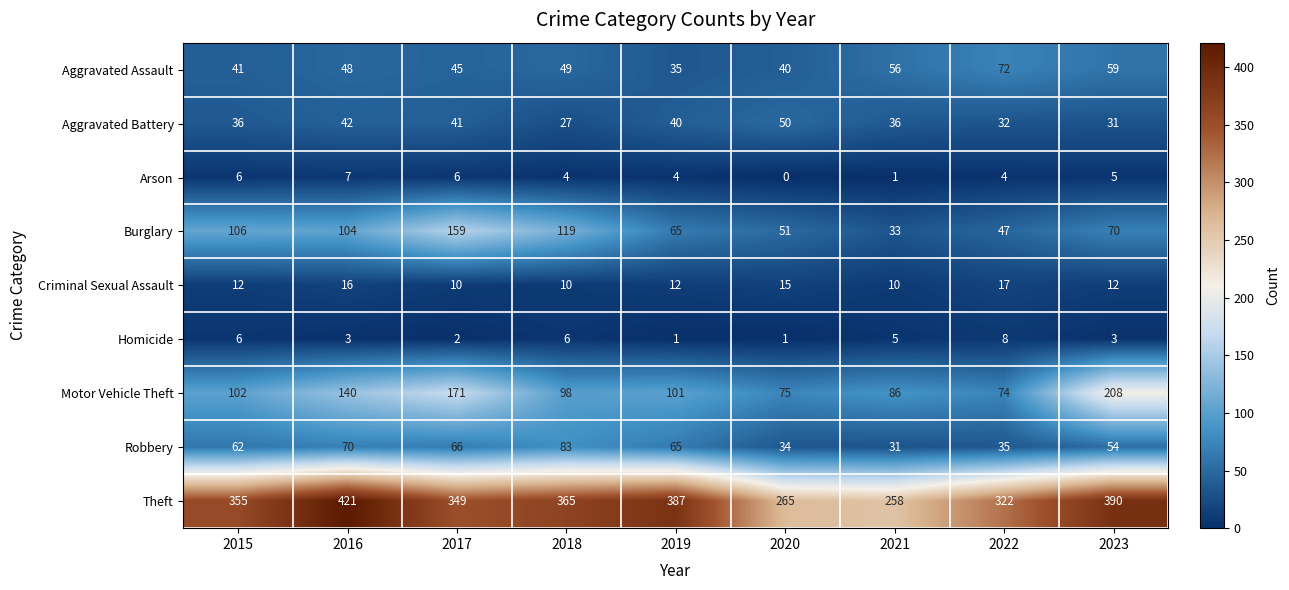

The Arson series shows 4 at 2022. True or false?

True